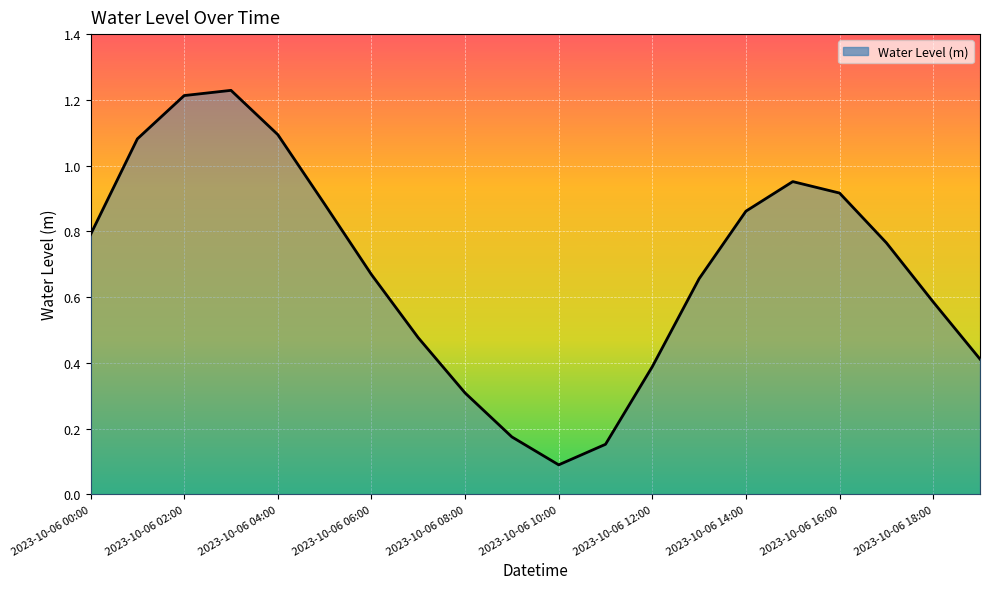

How many lines are shown in the chart?

1